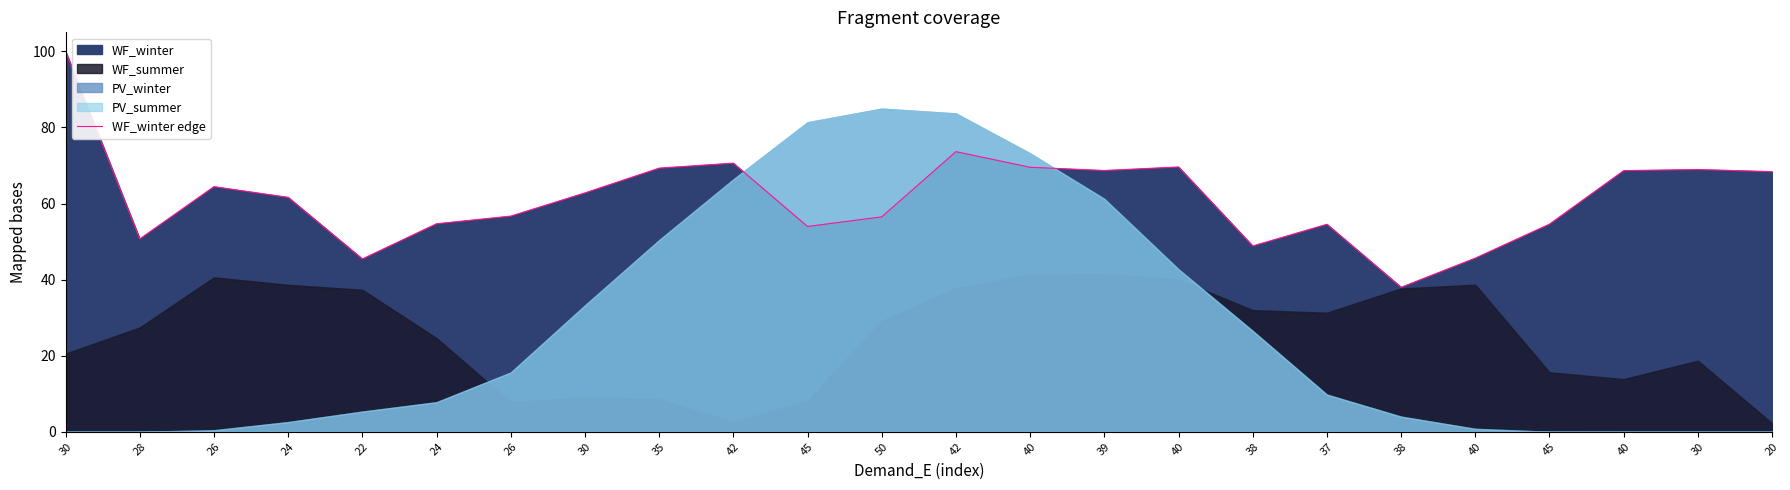

Rank the categories by value from highest to lowest.

30, 42, 42, 40, 40, 35, 30, 39, 40, 20, 26, 30, 24, 26, 50, 24, 45, 37, 45, 28, 38, 40, 22, 38